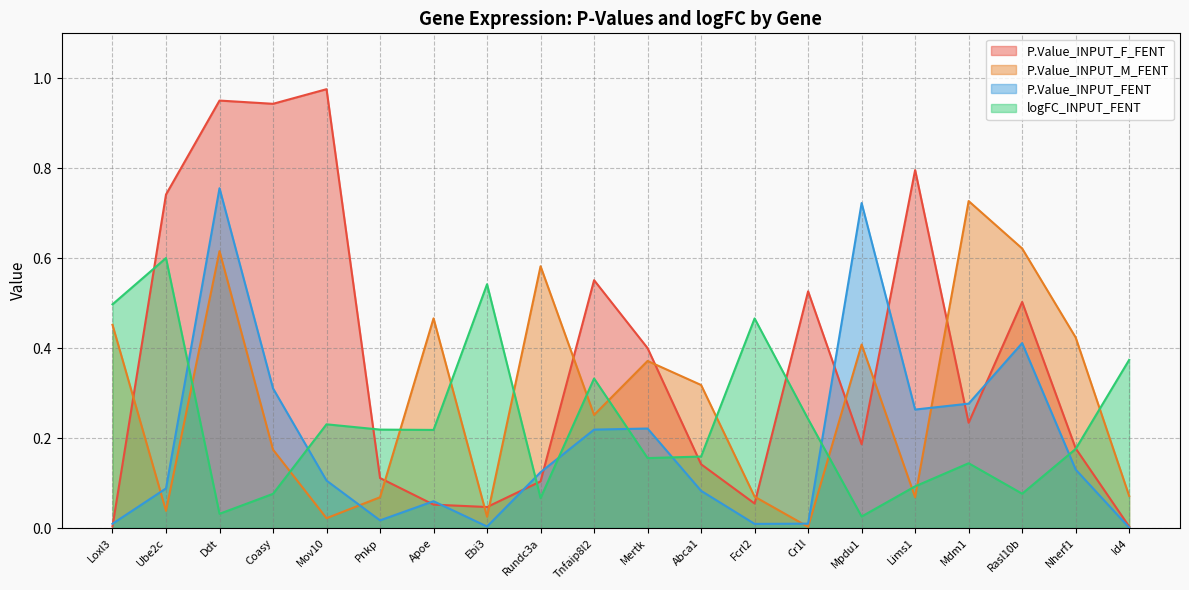

Reading right to left, extract all data points from this chart.

P.Value_INPUT_F_FENT: 0.0	0.2	0.5	0.2	0.8	0.2	0.5	0.1	0.1	0.4	0.6	0.1	0.0	0.1	0.1	1.0	0.9	1.0	0.7	0.0
P.Value_INPUT_M_FENT: 0.1	0.4	0.6	0.7	0.1	0.4	0.0	0.1	0.3	0.4	0.3	0.6	0.0	0.5	0.1	0.0	0.2	0.6	0.0	0.5
P.Value_INPUT_FENT: 0.0	0.1	0.4	0.3	0.3	0.7	0.0	0.0	0.1	0.2	0.2	0.1	0.0	0.1	0.0	0.1	0.3	0.8	0.1	0.0
logFC_INPUT_FENT: 0.4	0.2	0.1	0.1	0.1	0.0	0.2	0.5	0.2	0.2	0.3	0.1	0.5	0.2	0.2	0.2	0.1	0.0	0.6	0.5